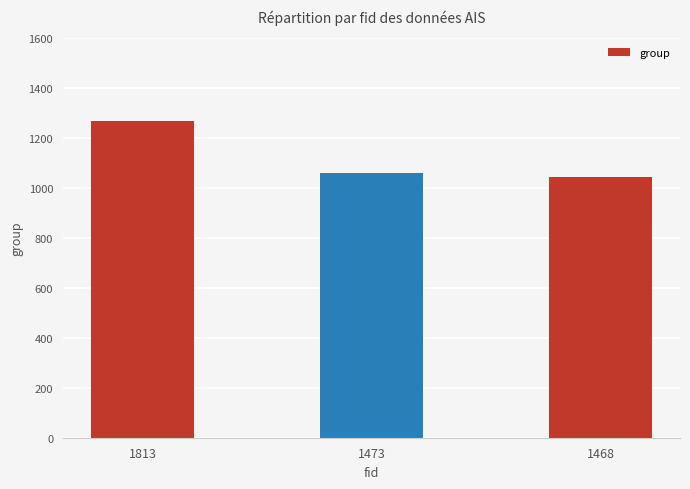

Rank the categories by value from lowest to highest.

1468, 1473, 1813